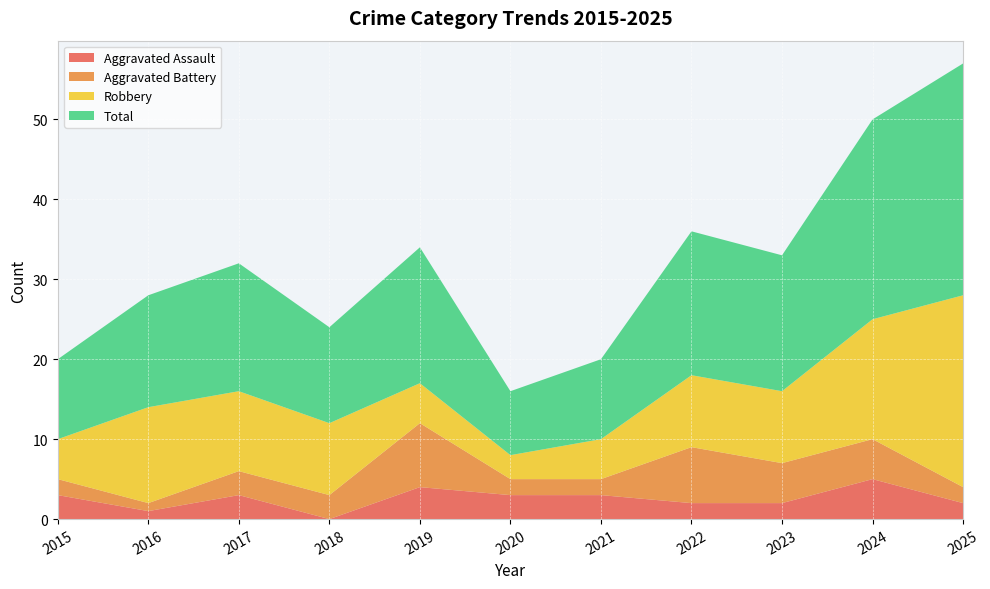

Reading left to right, what are all the values shown in this chart?

Aggravated Assault: 3	1	3	0	4	3	3	2	2	5	2
Aggravated Battery: 2	1	3	3	8	2	2	7	5	5	2
Robbery: 5	12	10	9	5	3	5	9	9	15	24
Total: 10	14	16	12	17	8	10	18	17	25	29